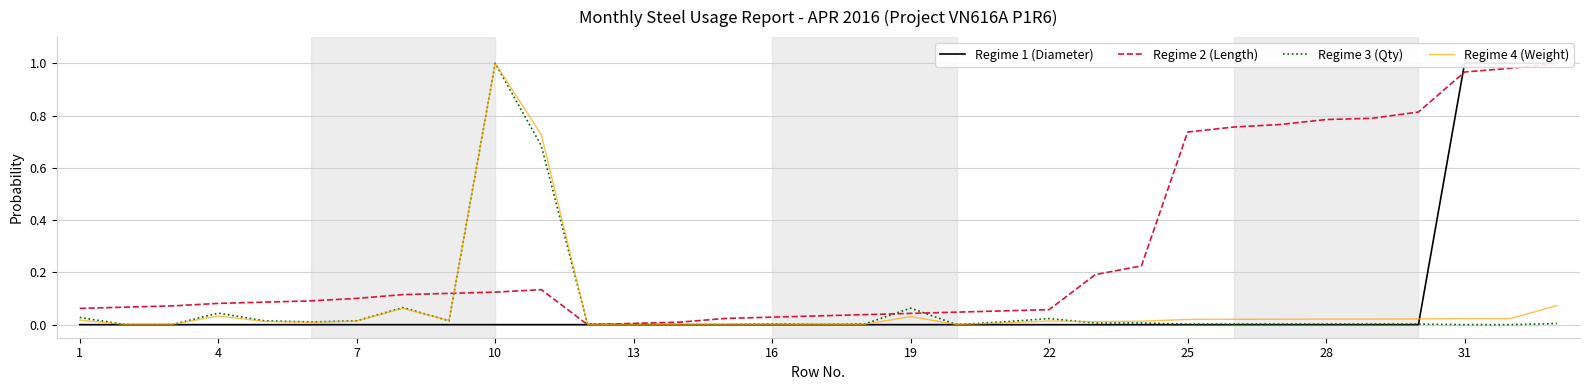

True or false: Regime 1 (Diameter) and Regime 3 (Qty) intersect in this chart.

True